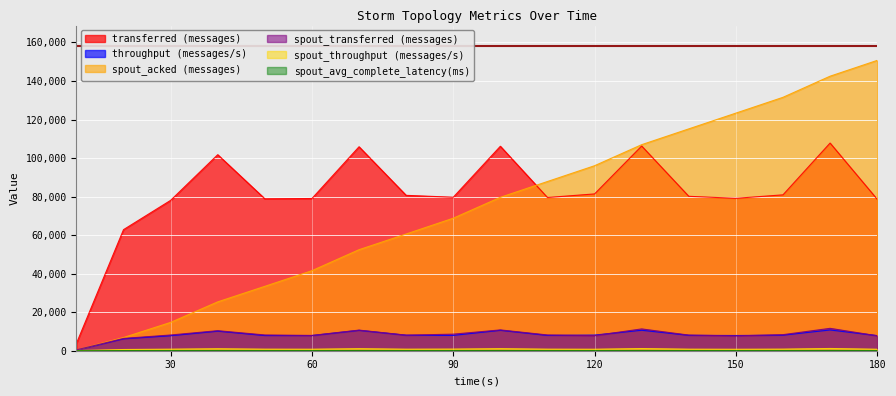

Reading left to right, extract all data points from this chart.

transferred (messages): 3780.0	62840.0	78040.0	101740.0	78860.0	79000.0	105860.0	80640.0	79660.0	106120.0	79520.0	81380.0	106240.0	80140.0	79100.0	80900.0	107780.0	78620.0
throughput (messages/s): 377.0	6188.0	7789.0	10155.0	7873.0	7887.0	10570.0	8051.0	7946.0	10596.0	7938.0	8126.0	10609.0	7998.0	7898.0	8079.0	10762.0	7850.0
spout_acked (messages): 440.0	6840.0	14700.0	25360.0	33420.0	41540.0	52440.0	60580.0	68780.0	79620.0	87820.0	96020.0	106940.0	115140.0	123320.0	131520.0	142480.0	150680.0
spout_transferred (messages): 440.0	6380.0	8160.0	10400.0	8180.0	7920.0	10700.0	8080.0	8600.0	10800.0	8180.0	7840.0	11320.0	8120.0	7680.0	8340.0	11620.0	7760.0
spout_throughput (messages/s): 43.0	628.0	814.0	1038.0	816.0	790.0	1068.0	806.0	857.0	1078.0	816.0	782.0	1130.0	810.0	766.0	832.0	1160.0	774.0
spout_avg_complete_latency(ms): 3.5	1.5	1.3	1.2	1.2	1.2	1.2	1.2	1.2	1.2	1.1	1.1	1.1	1.1	1.1	1.1	1.1	1.1